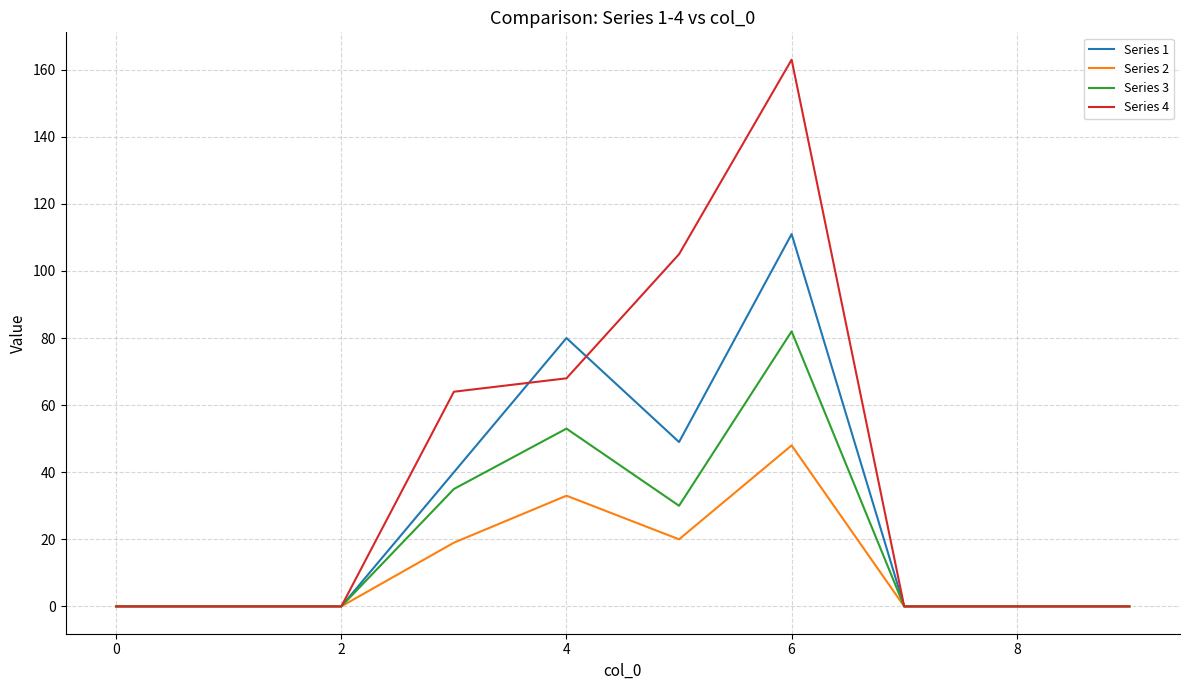

List the series in order of their overall mean, lowest first.

Series 2, Series 3, Series 1, Series 4